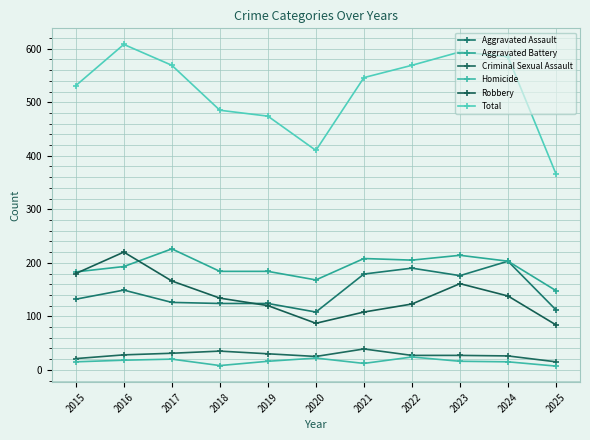

Which series has the widest spread of values?

Total